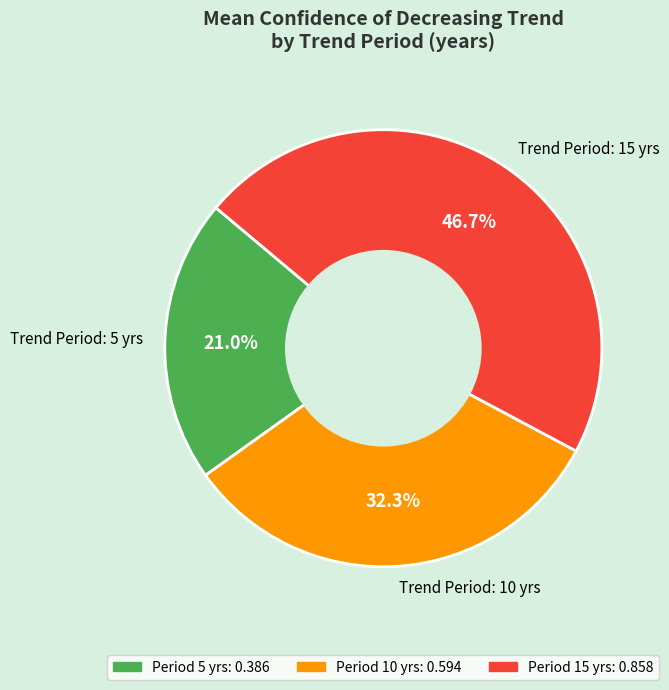

What is the ratio of the value at Trend Period: 15 yrs to the value at Trend Period: 10 yrs?

1.4